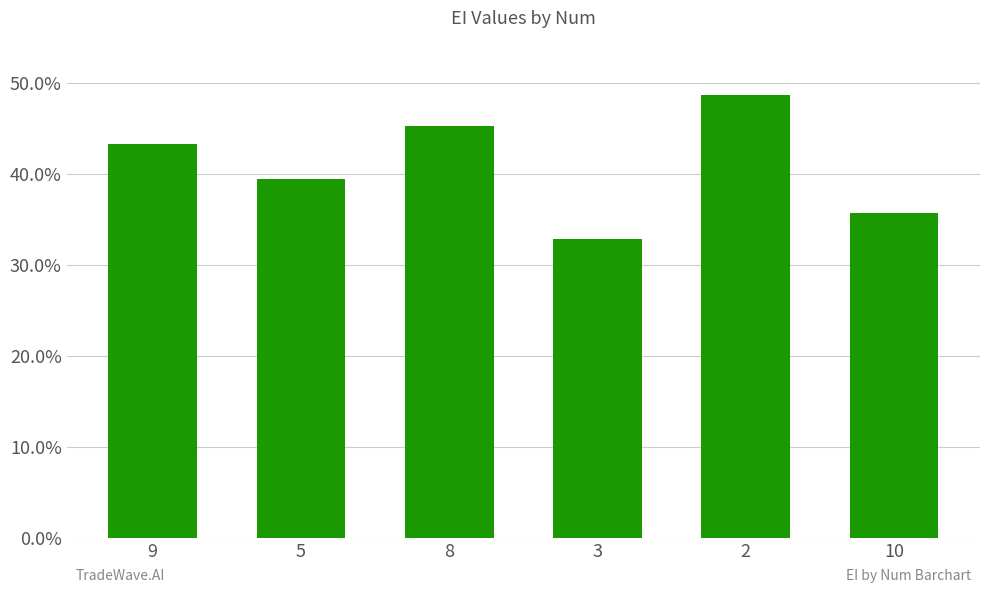

Are the bars grouped side by side (vs. stacked)?

No